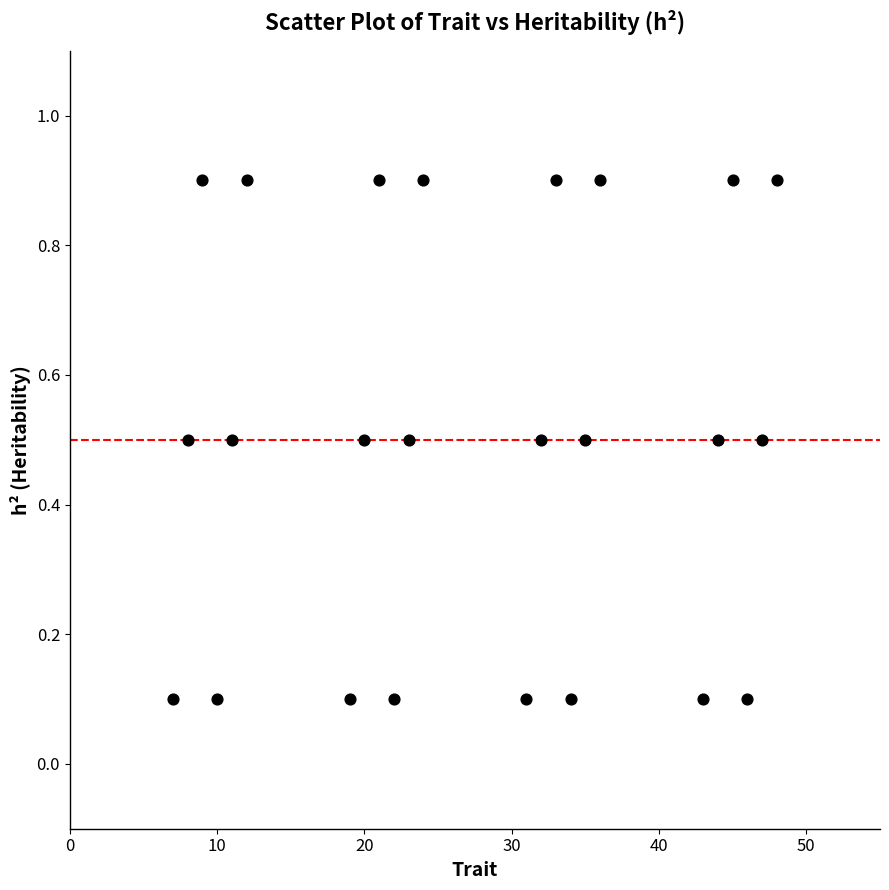

What is the range of X values (max minus min)?

41.0